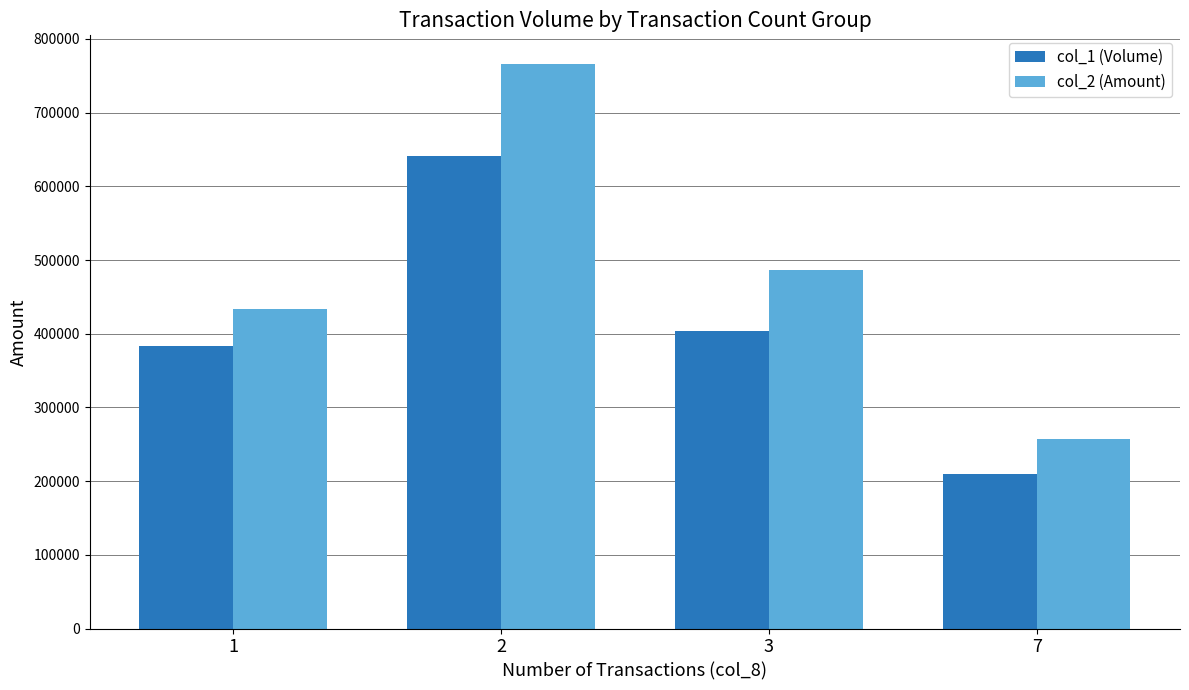

What is the value of the col_1 (Volume) bar at the 3rd from the left?

404000